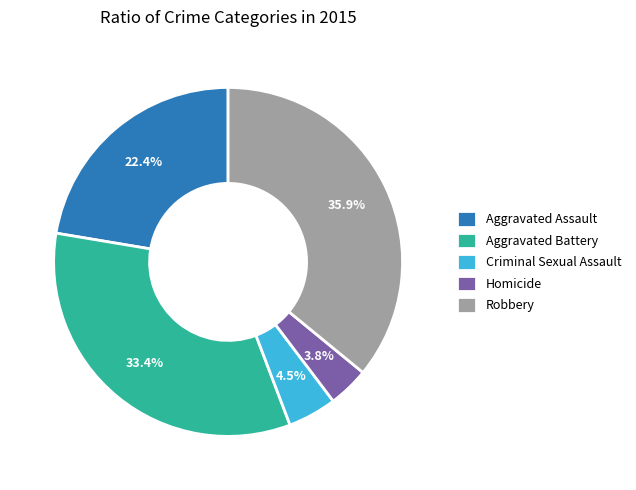

What is the ratio of the value at Aggravated Battery to the value at Robbery?

0.9